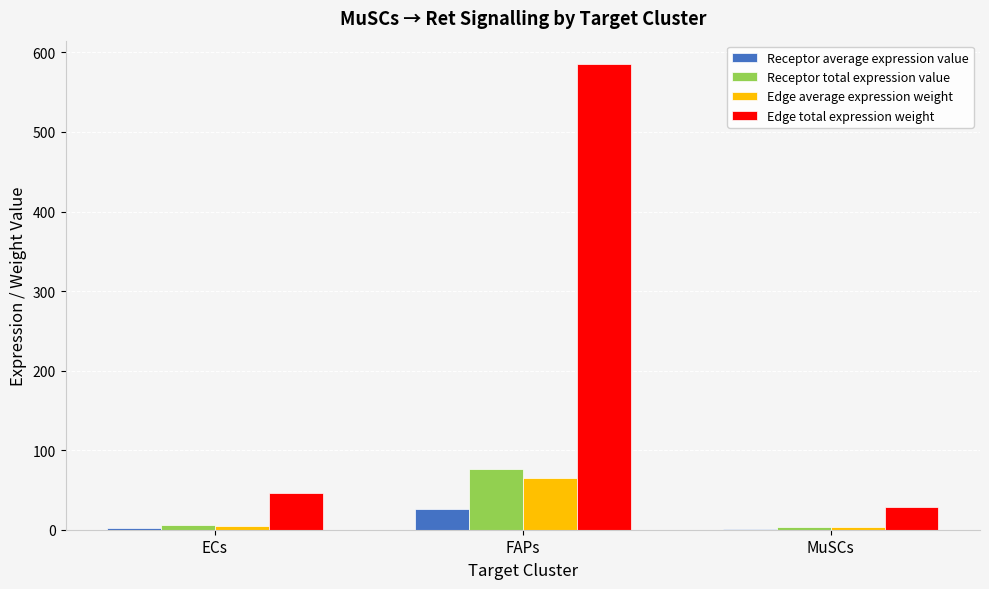

At which category is the sum across all series the highest?

FAPs